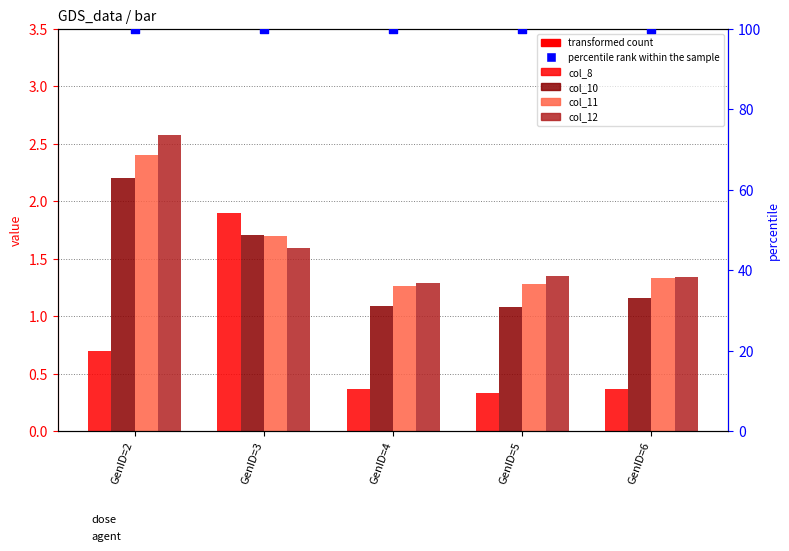

Which series has the widest spread of Y values?

col_8